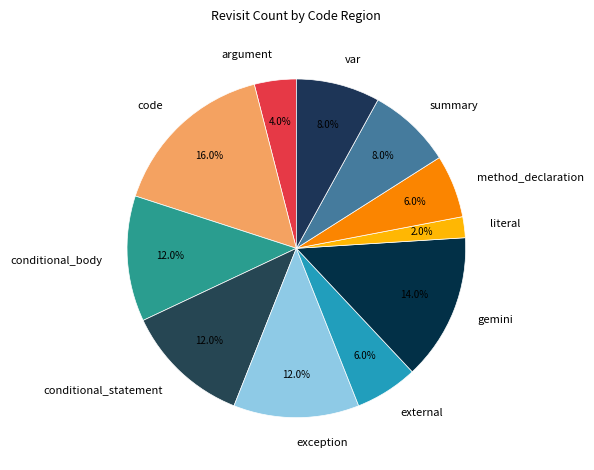

Combined, do argument and code account for over 50%?

No